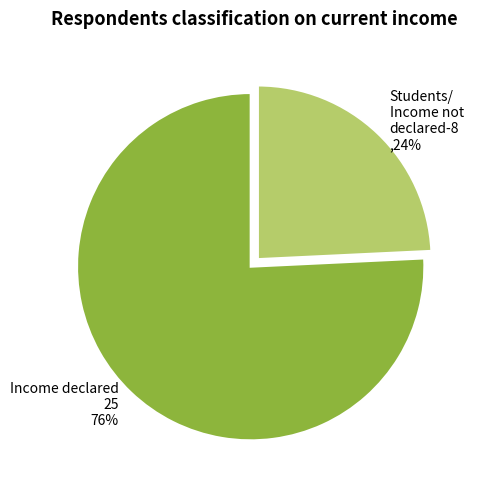

Is there a majority slice in this chart?

Yes